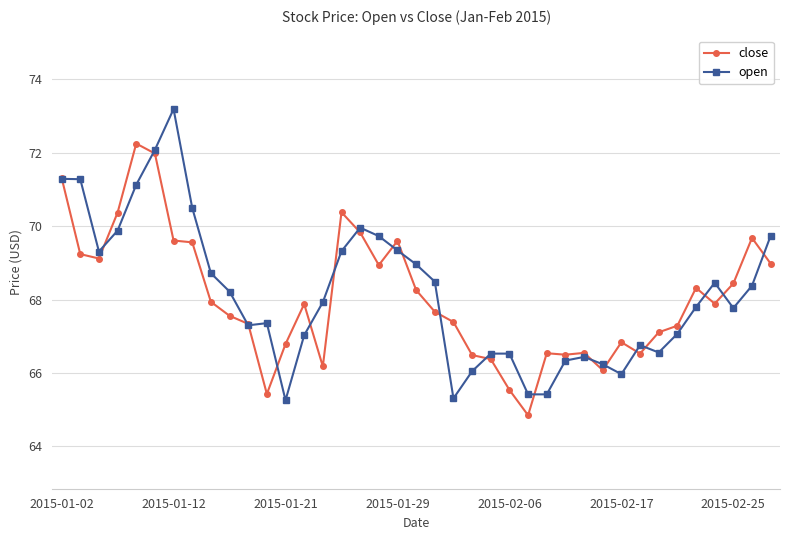

What is the difference between the maximum and minimum values in the open series?

7.9